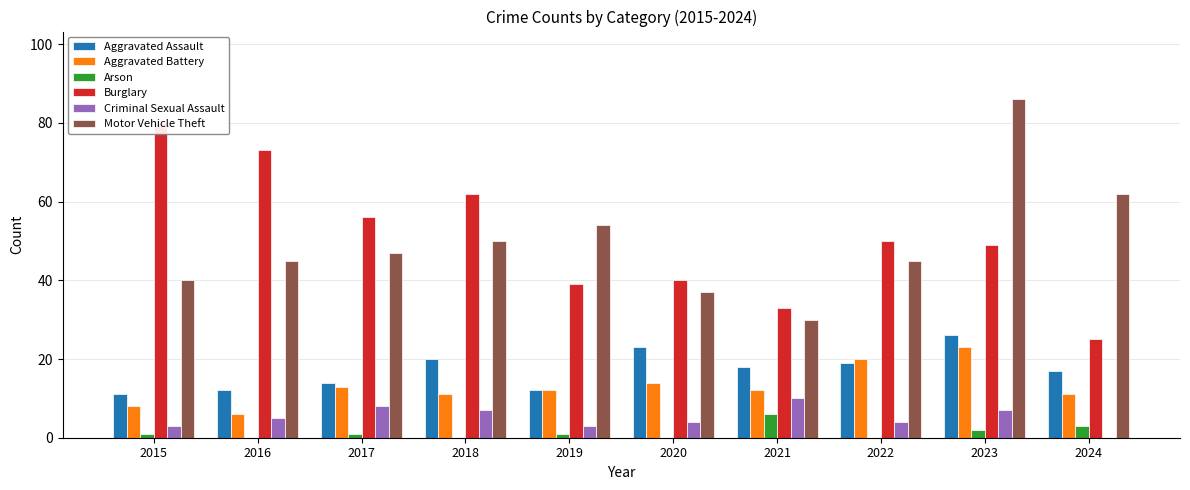

Rank the series at 2018 from highest to lowest value.

Burglary, Motor Vehicle Theft, Aggravated Assault, Aggravated Battery, Criminal Sexual Assault, Arson